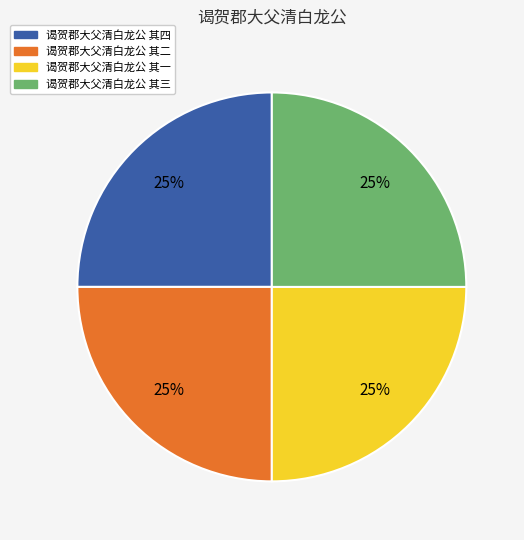

What is the ratio of the value at 谒贺郡大父清白龙公 其二 to the value at 谒贺郡大父清白龙公 其三?

1.0